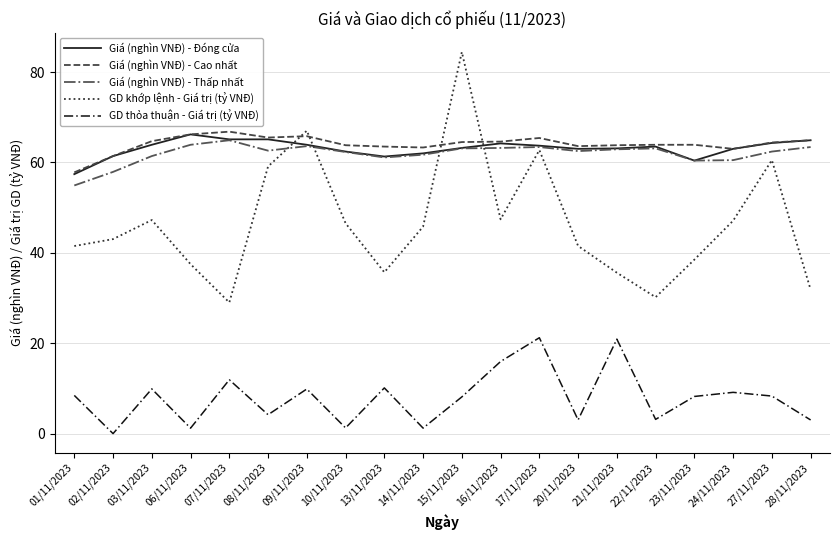

The Giá (nghìn VNĐ) - Thấp nhất series shows 60.5 at 24/11/2023. True or false?

True